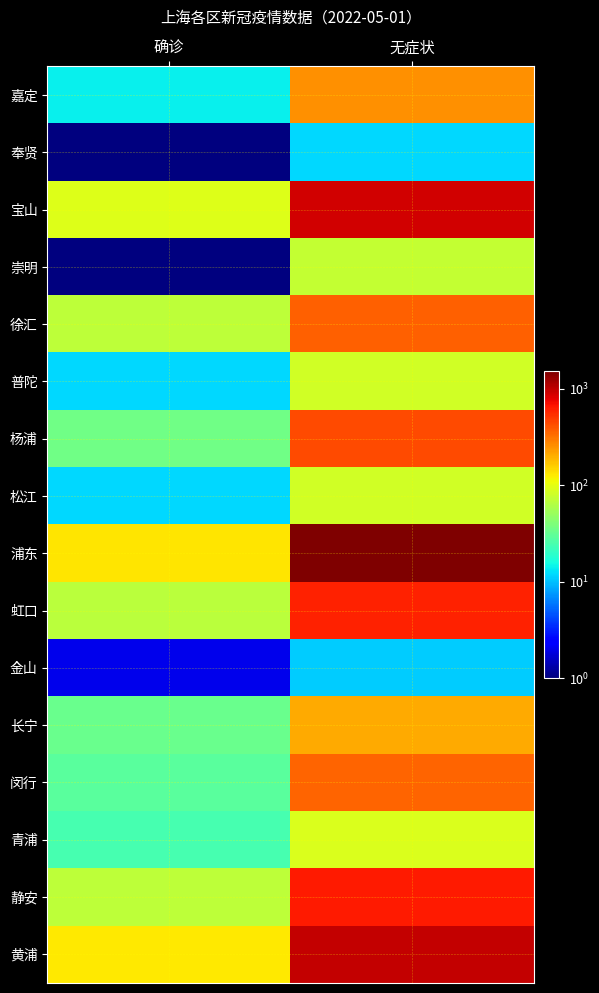

At 确诊, list the series in order from smallest to largest.

奉贤, 崇明, 金山, 普陀, 松江, 嘉定, 青浦, 闵行, 长宁, 杨浦, 虹口, 静安, 徐汇, 宝山, 黄浦, 浦东